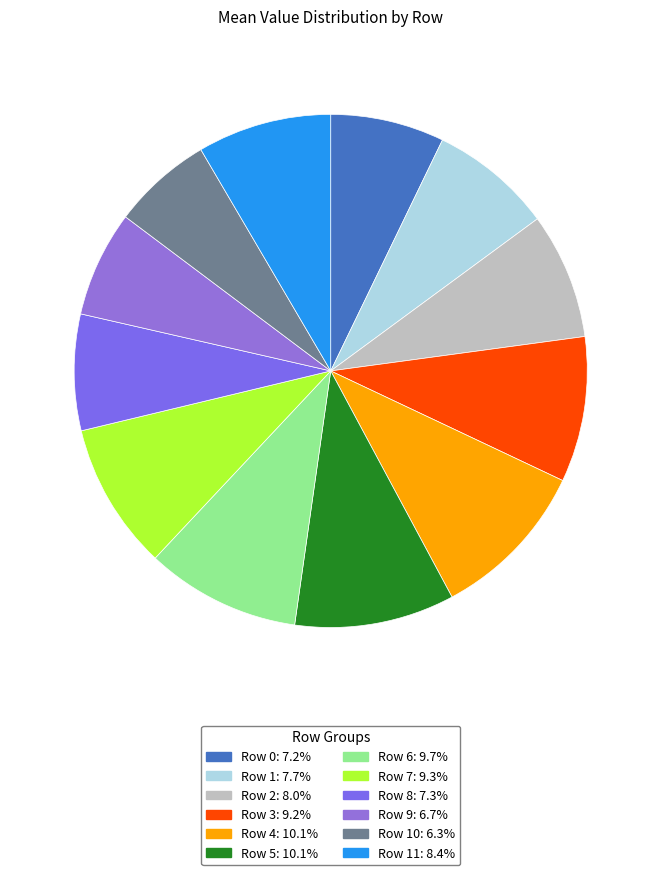

How many segments does this pie chart have?

12